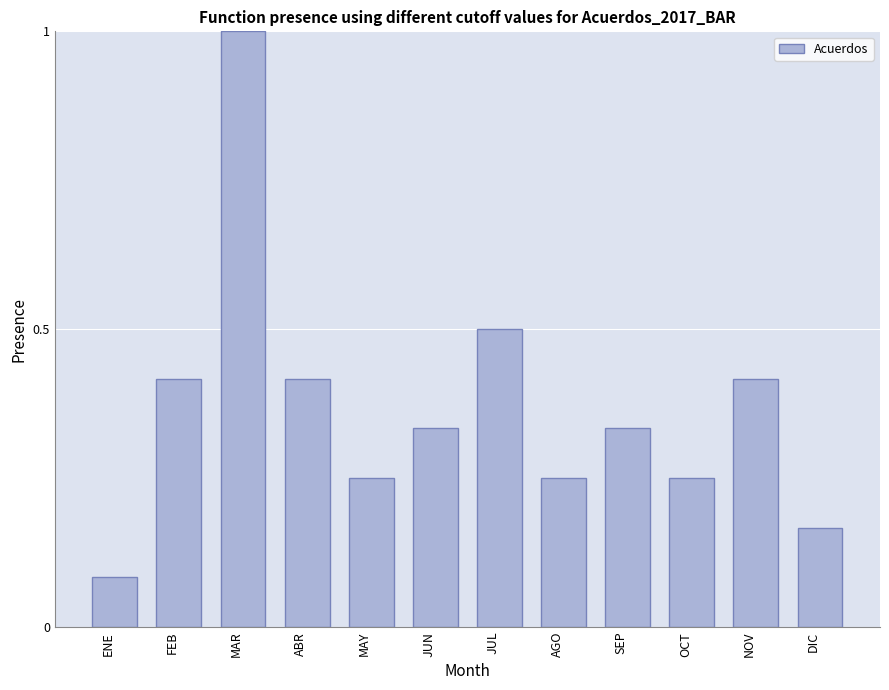

Is it true that the value at ABR is 0.2?

False